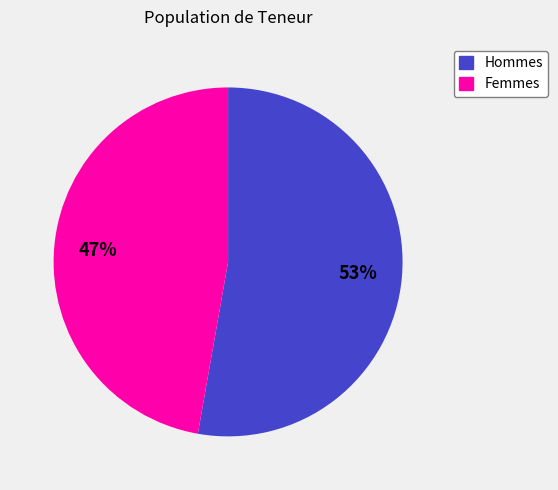

Is there a majority slice in this chart?

Yes